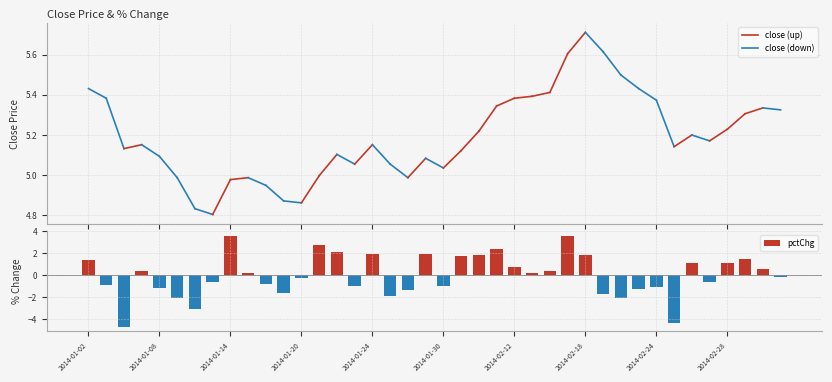

How many values are above zero?

20